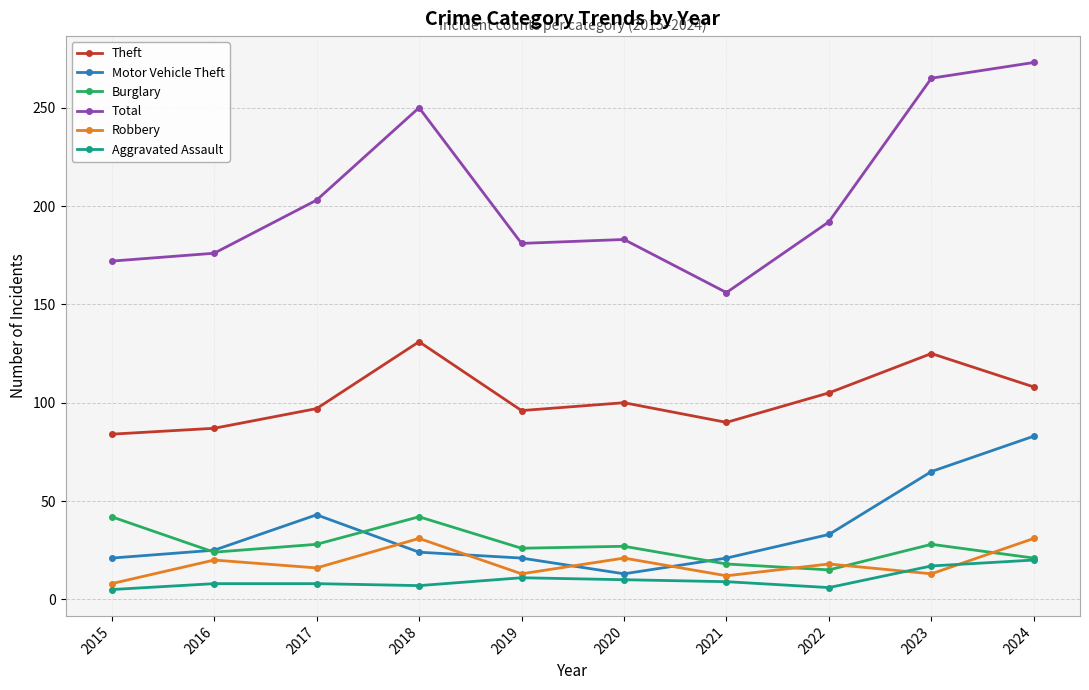

The value of Total at 2015 is 46. True or false?

False